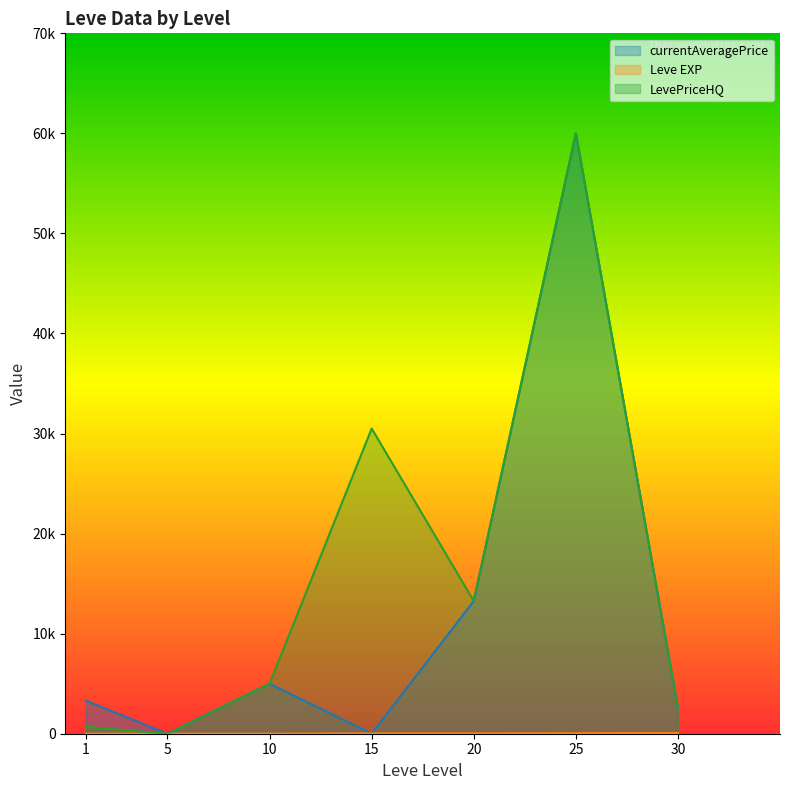

Where is the first local minimum for currentAveragePrice?

5